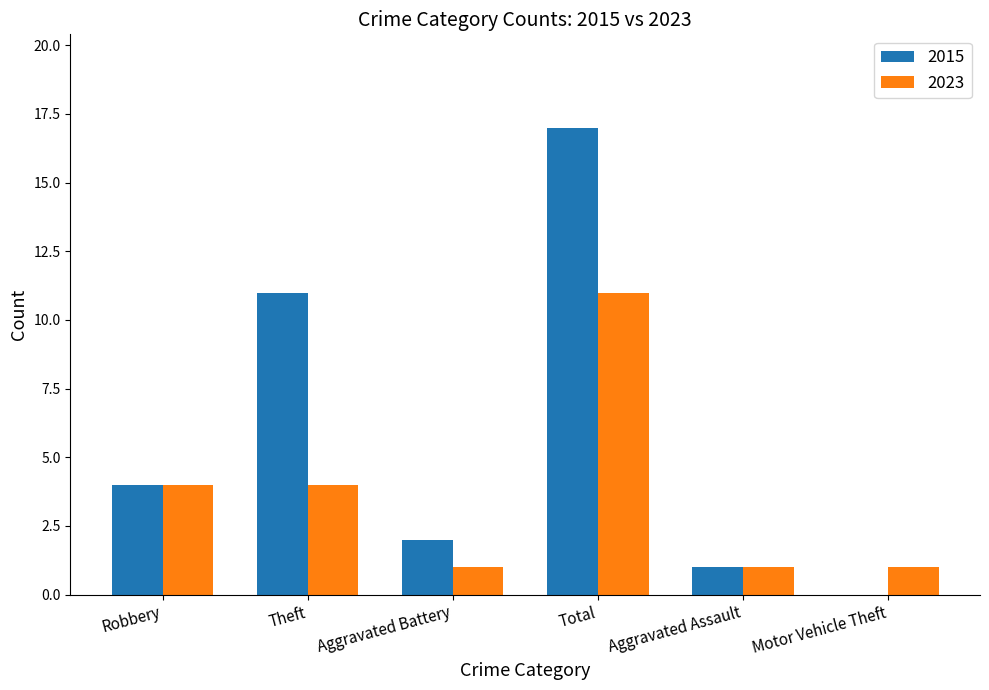

The value of 2023 at Aggravated Battery is 2. True or false?

False